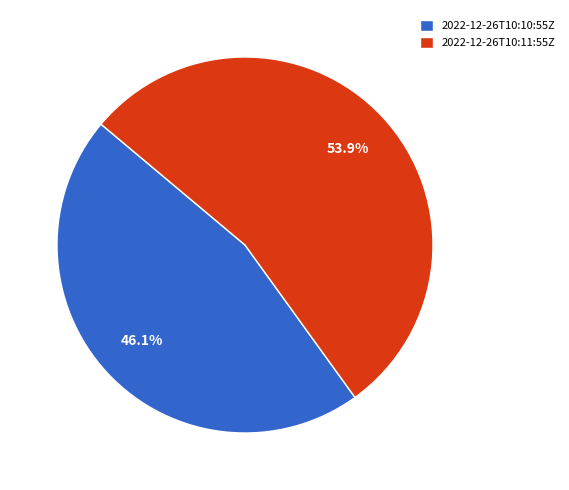

Rank the categories by value from lowest to highest.

2022-12-26T10:10:55Z, 2022-12-26T10:11:55Z